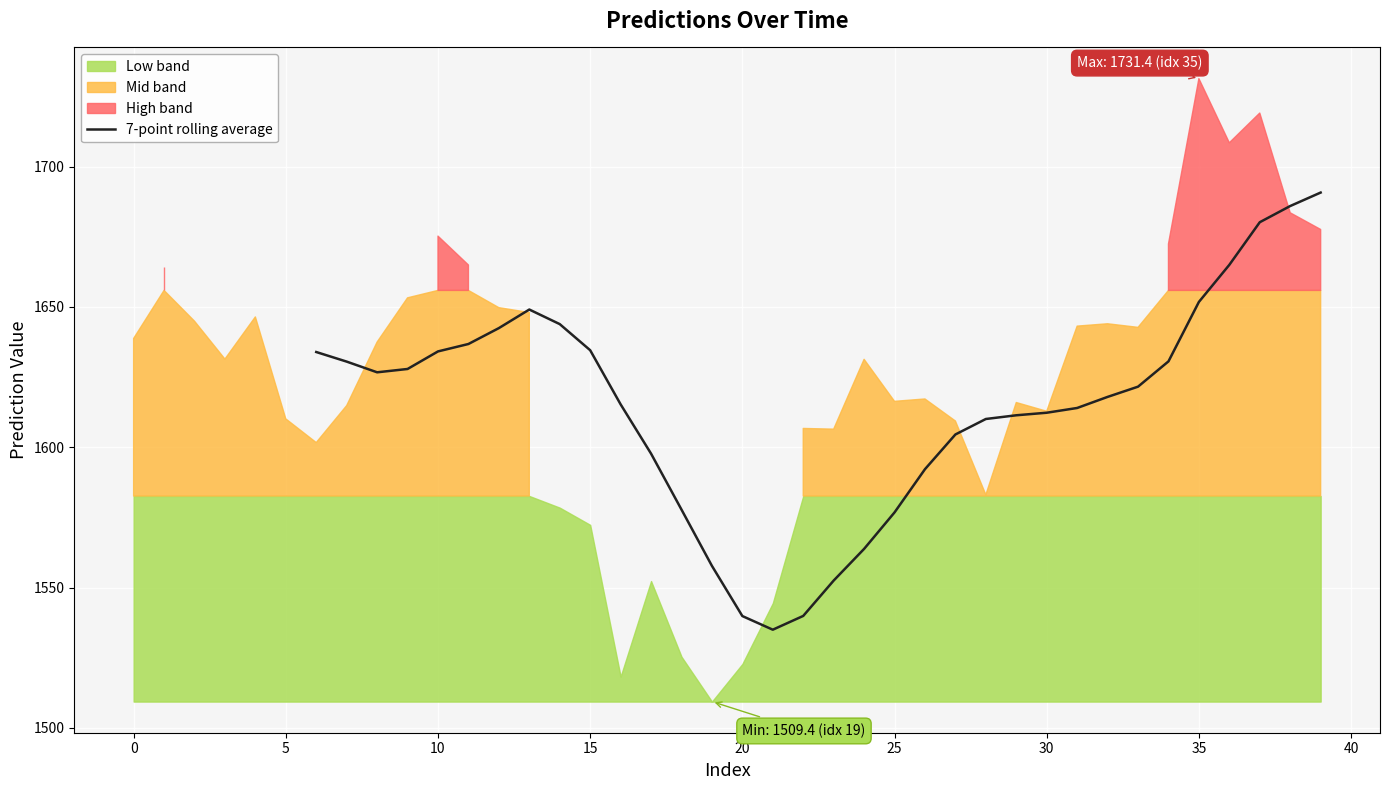

What is the highest value of the 7-point rolling average series?

1690.8